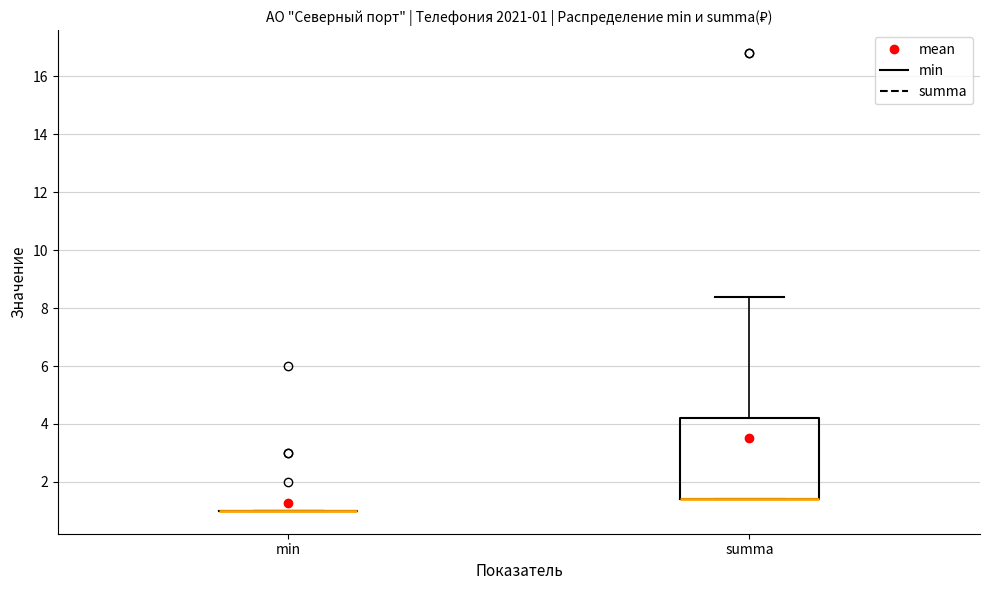

Comparing the boxes themselves (not the whiskers), which one is the tallest?

summa